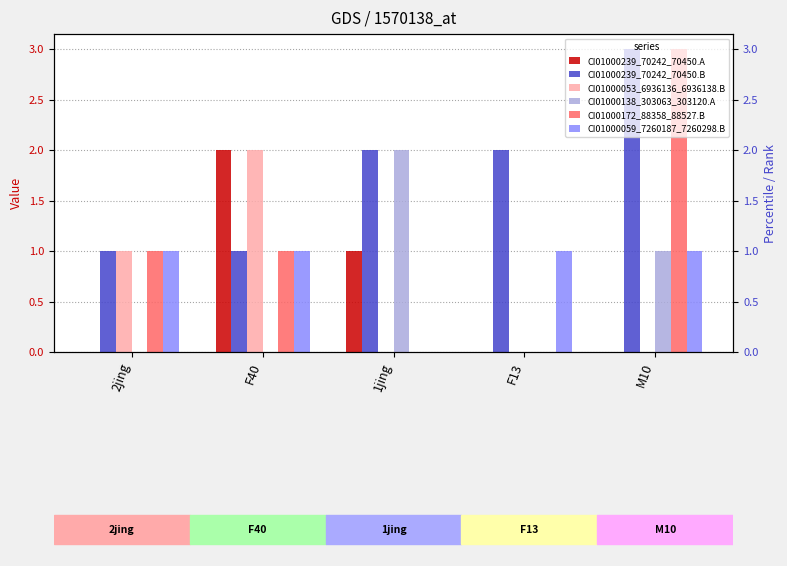

At which label does CI01000059_7260187_7260298.B reach its minimum?

1jing